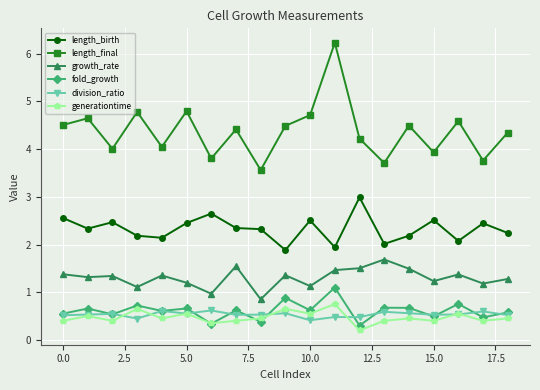

True or false: division_ratio and length_birth cross at least once.

False